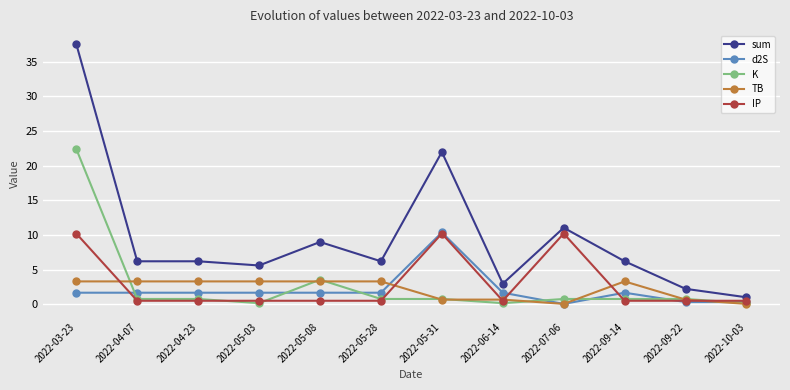

What position from the right is 2022-09-22?

2